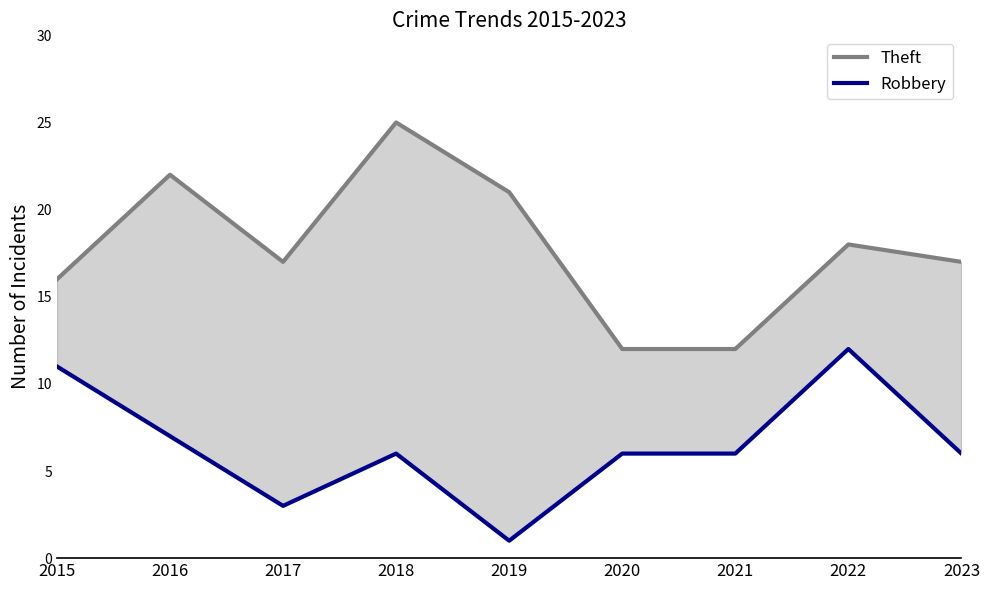

How many lines are shown in the chart?

2